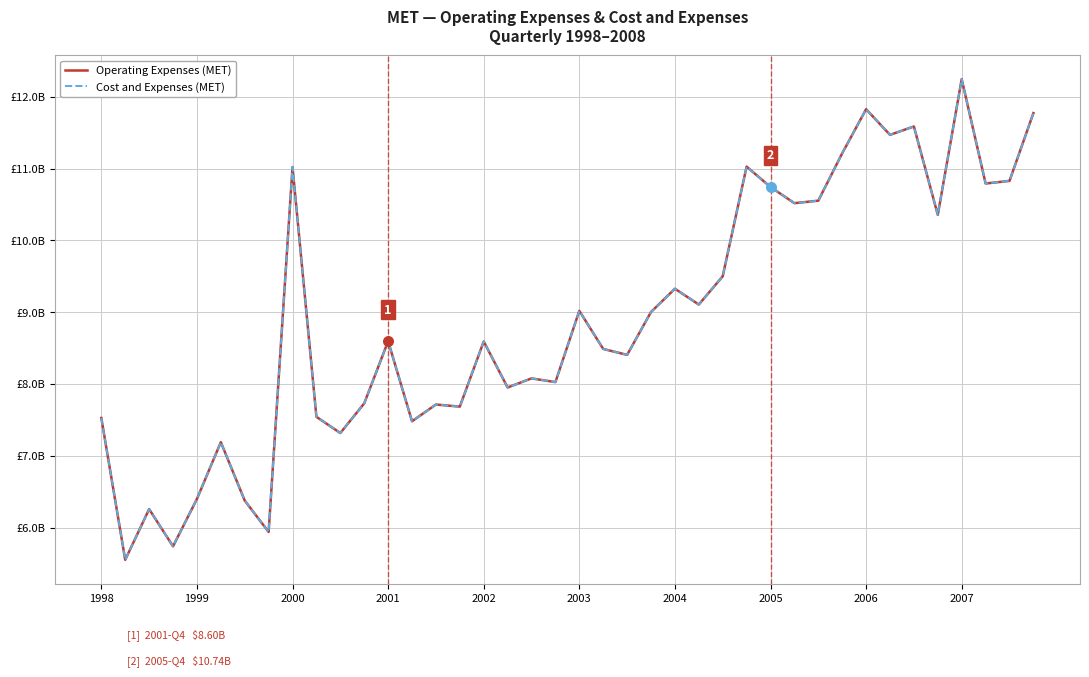

Is this an area chart (filled region under the line)?

No